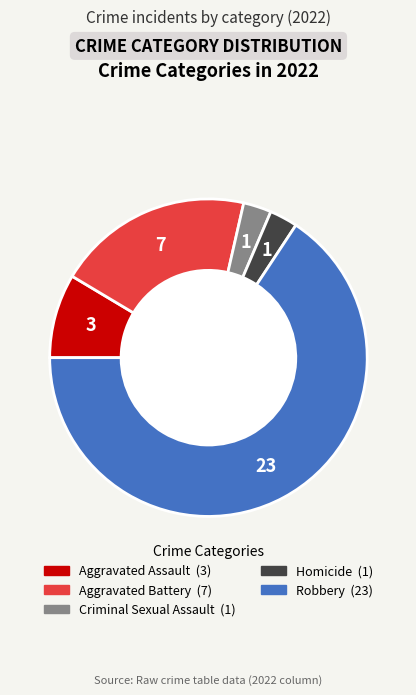

Is the sum of Robbery and Criminal Sexual Assault greater than half?

Yes